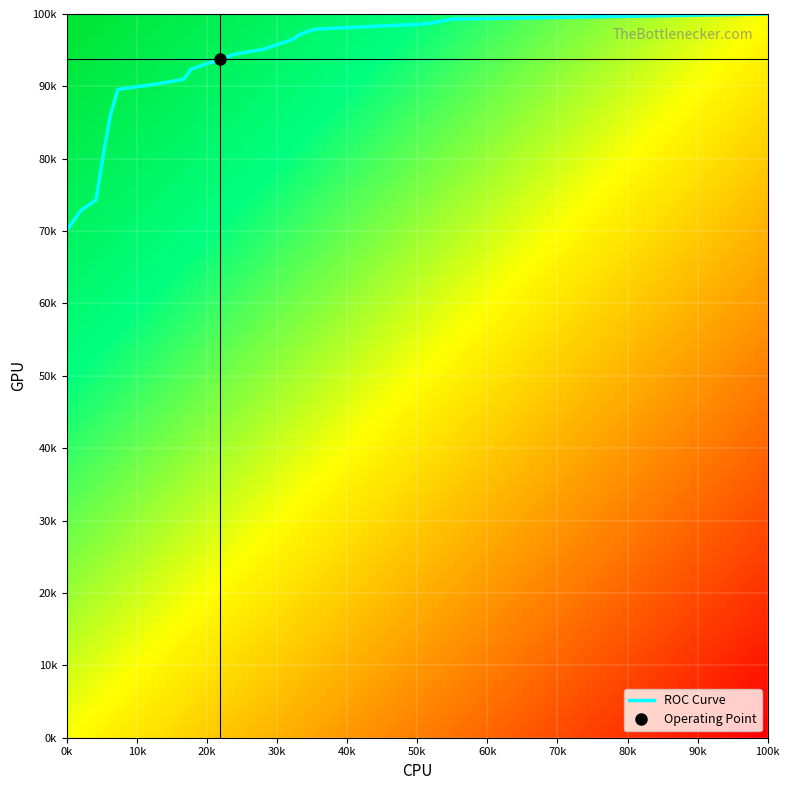

Is it true that the value at 5 is 1.5?

False